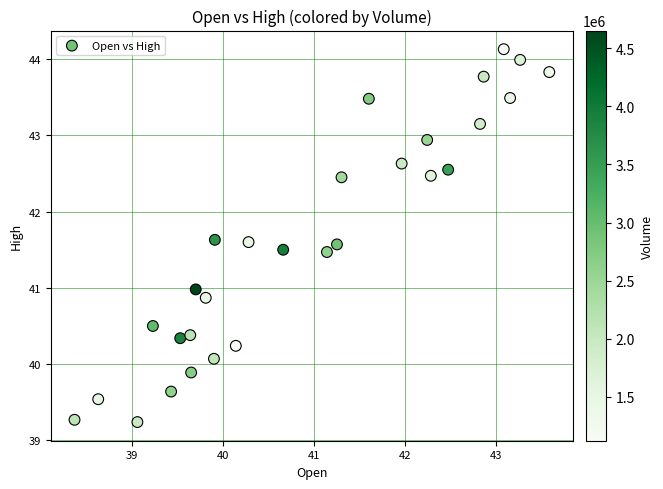

What is the range of Y values (max minus min)?

4.9